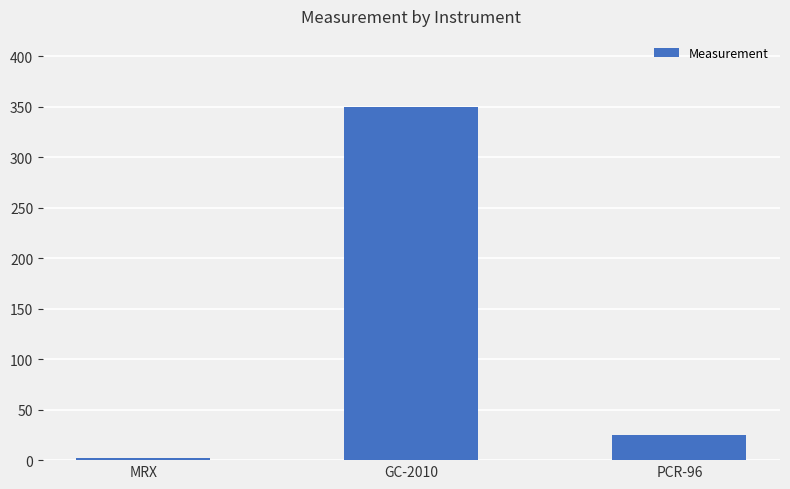

What is the sum of all values?

377.5